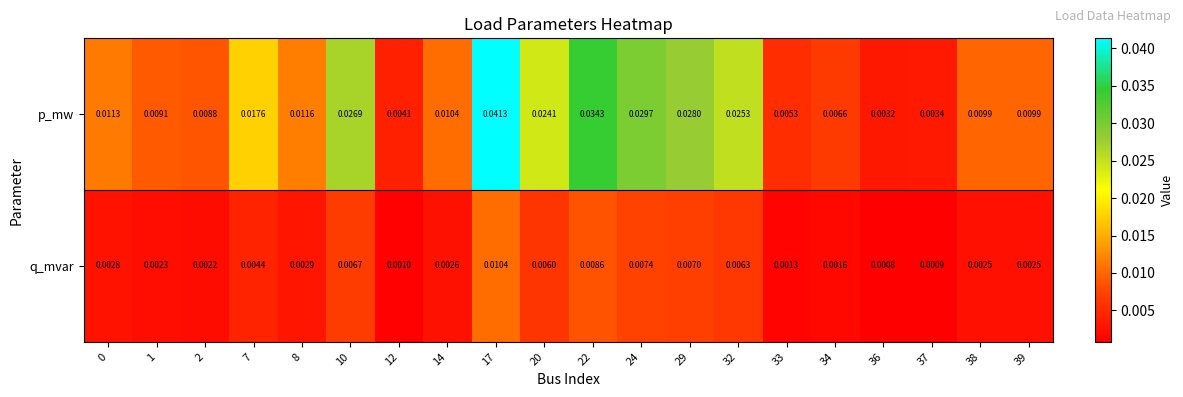

At how many categories does at least one series exceed 0?

20